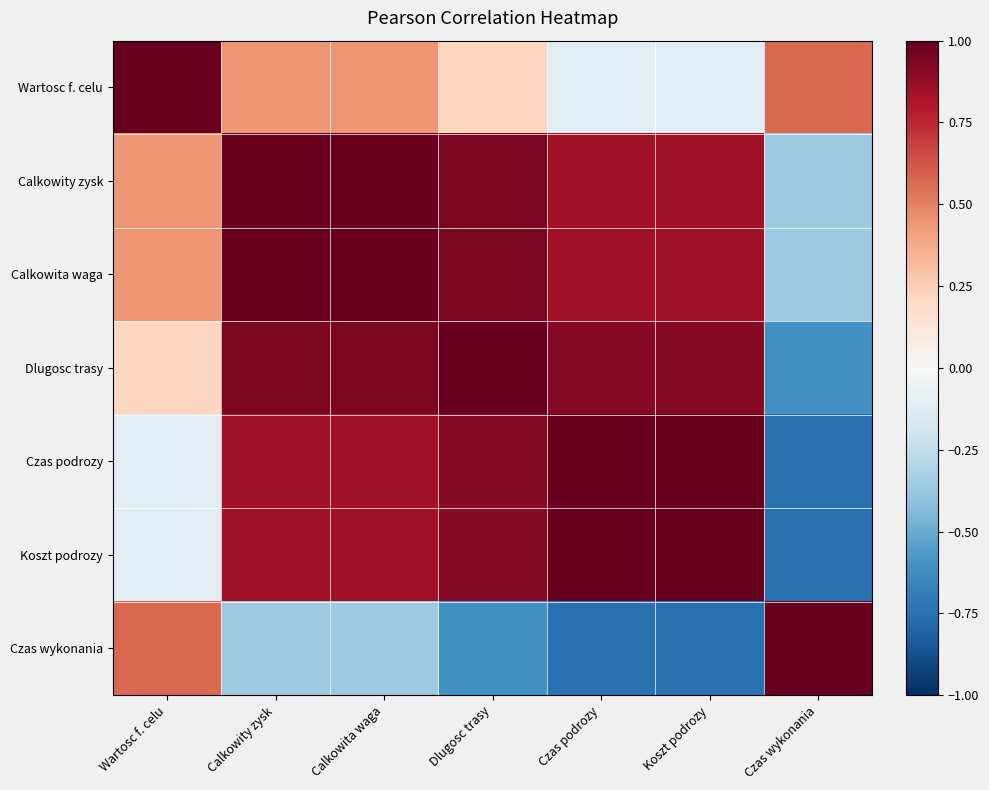

At how many categories does at least one series exceed 0?

7